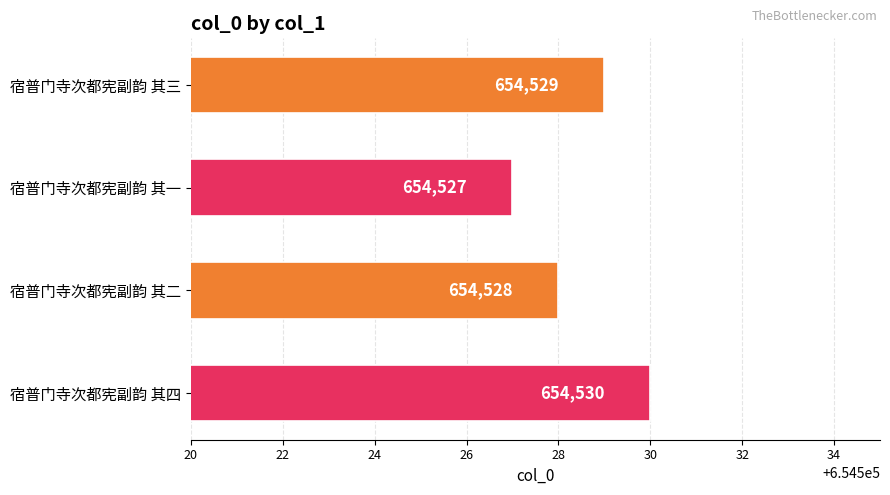

The value at 宿普门寺次都宪副韵 其二 is 259626. True or false?

False